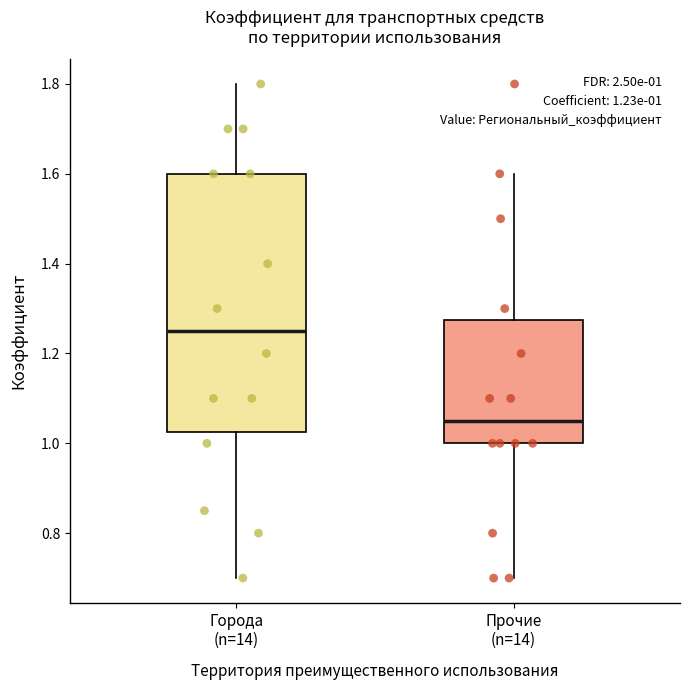

Comparing the boxes themselves (not the whiskers), which one is the tallest?

Города (n=14)